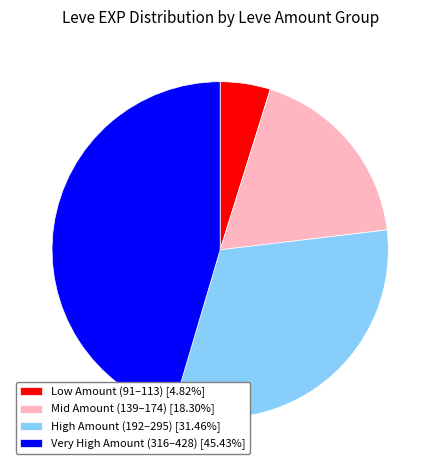

Is there any slice that represents more than half of the pie?

No